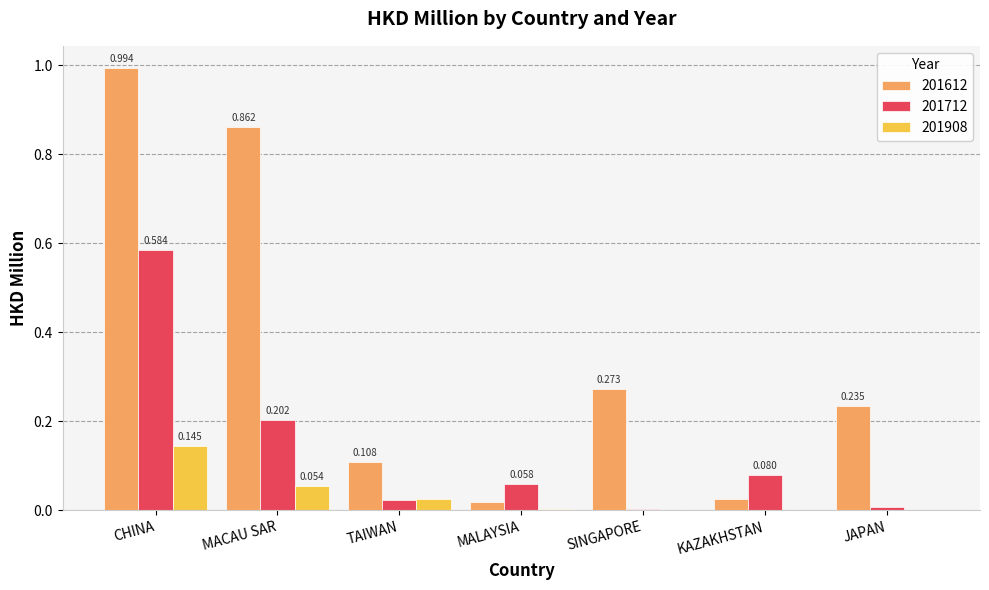

Which series has the largest total across all categories?

201612